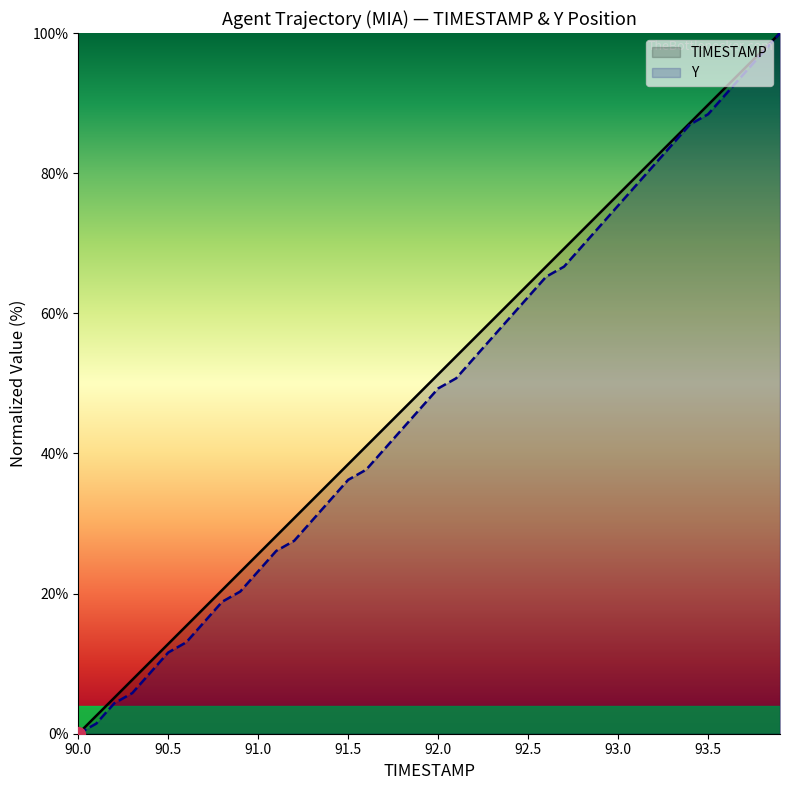

What is the label of the 18th point from the left?

91.7